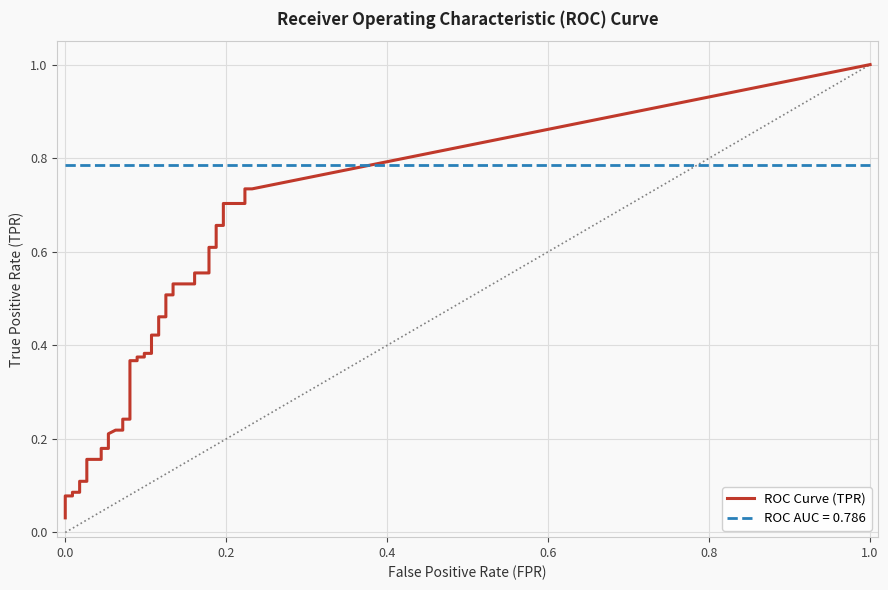

At which category is the sum across all series the highest?

39